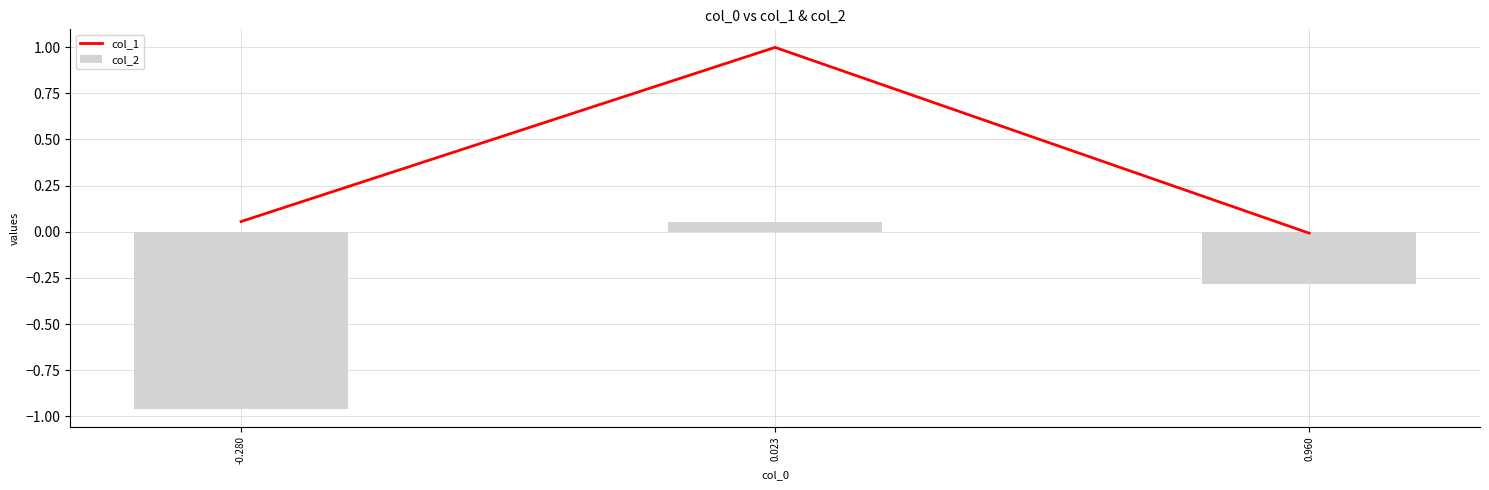

Which category has the lowest value across all series?

-0.280